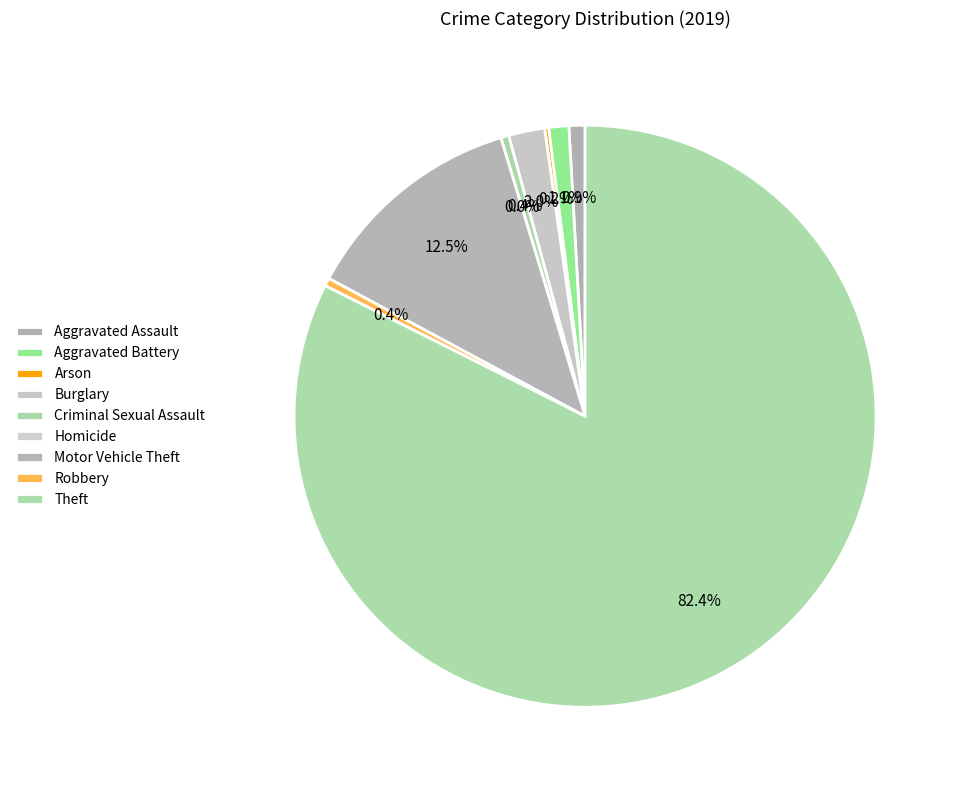

Which slice is the smallest?

Homicide